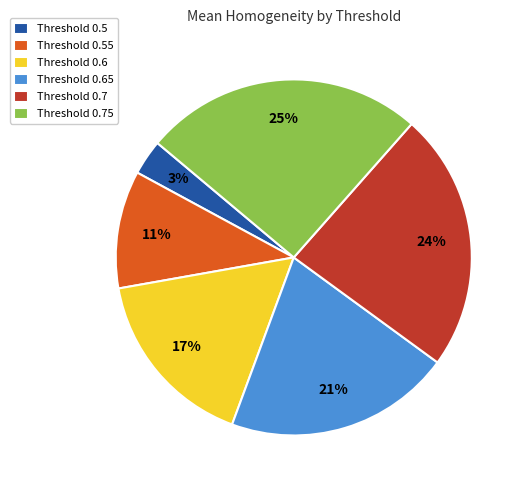

Is the sum of Threshold 0.55 and Threshold 0.7 greater than half?

No